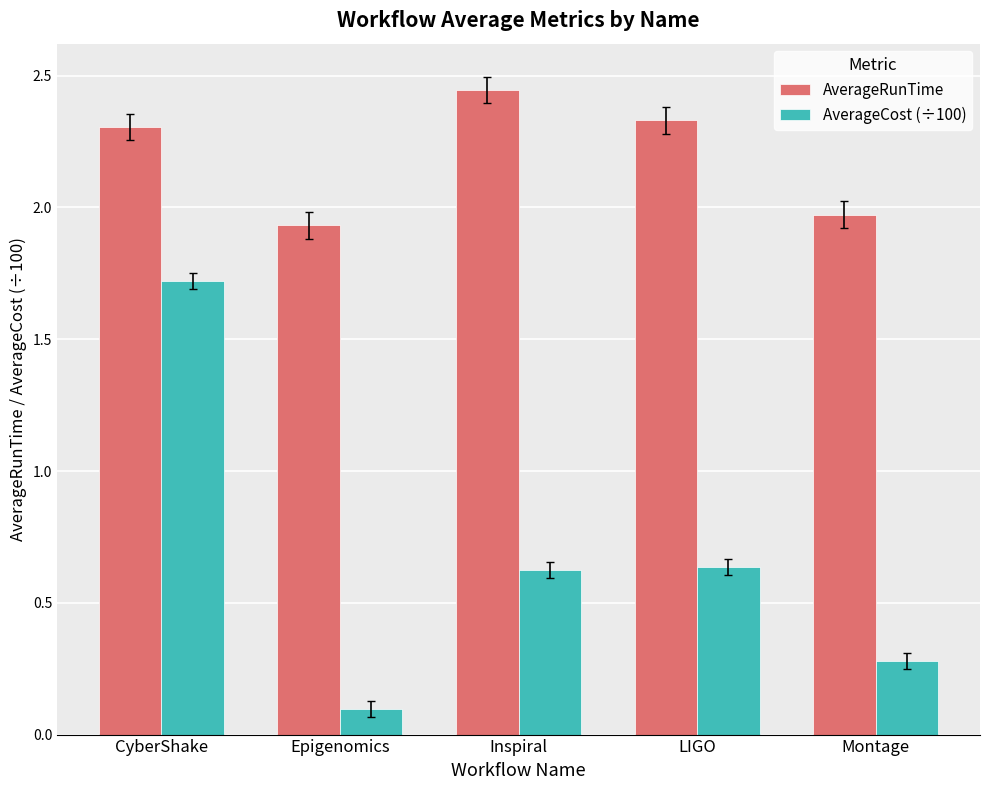

What is the spread (max minus min) of values at LIGO?

1.7